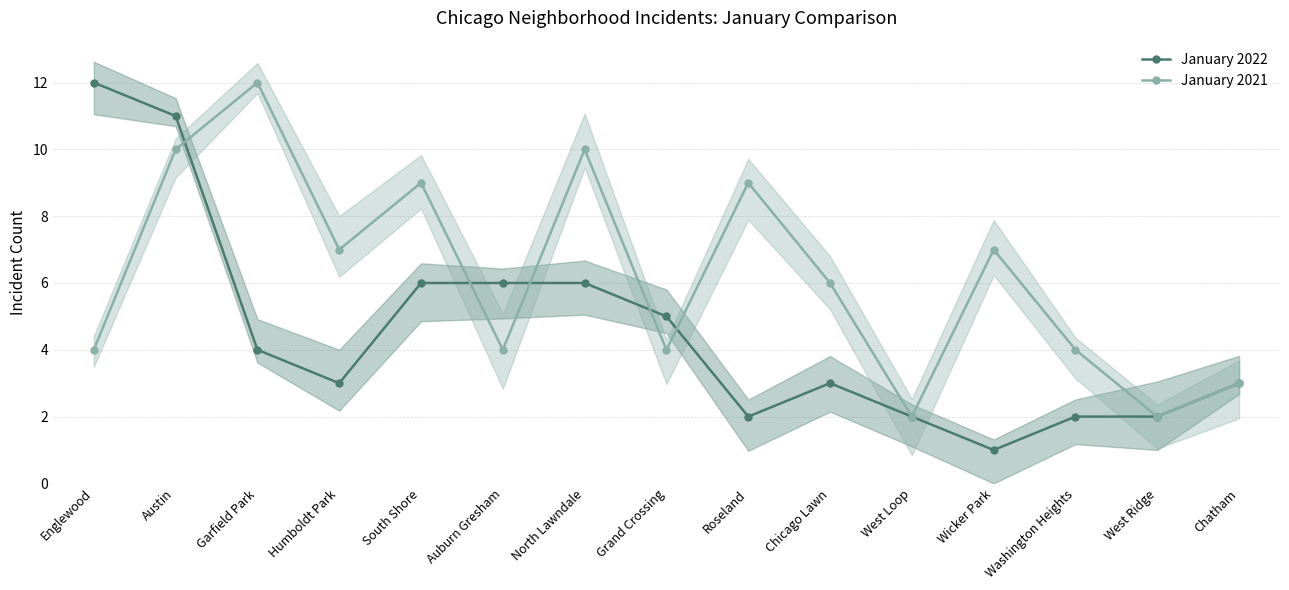

How many January 2021 values are between 4 and 9?

9